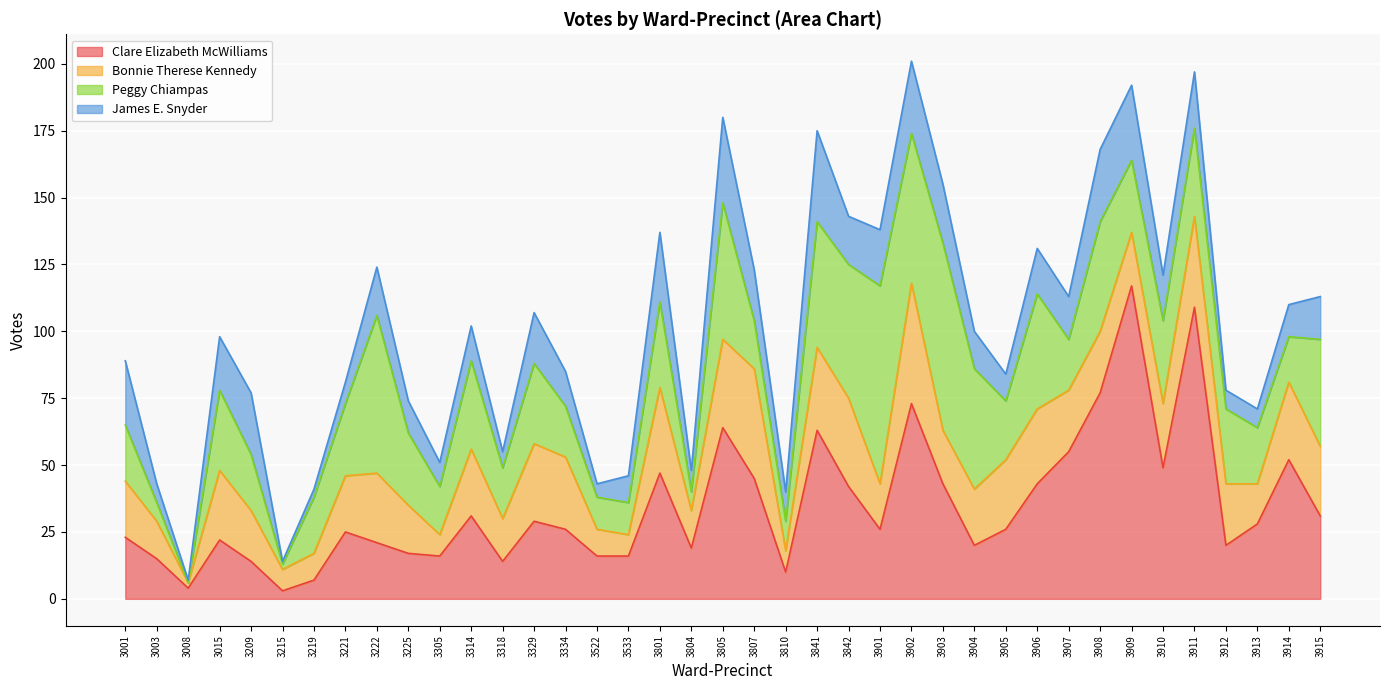

Is it true that Peggy Chiampas equals 47 at 3841?

True